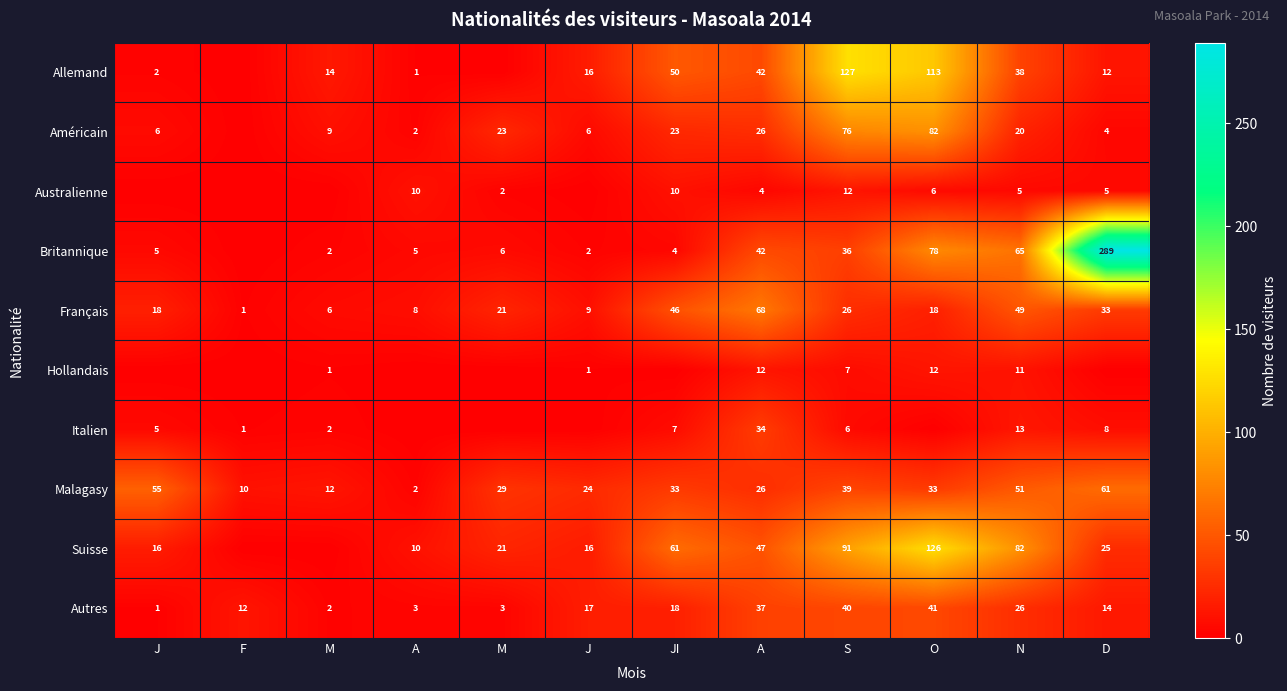

Rank the series at JI from highest to lowest value.

Suisse, Allemand, Français, Malagasy, Américain, Autres, Australienne, Italien, Britannique, Hollandais